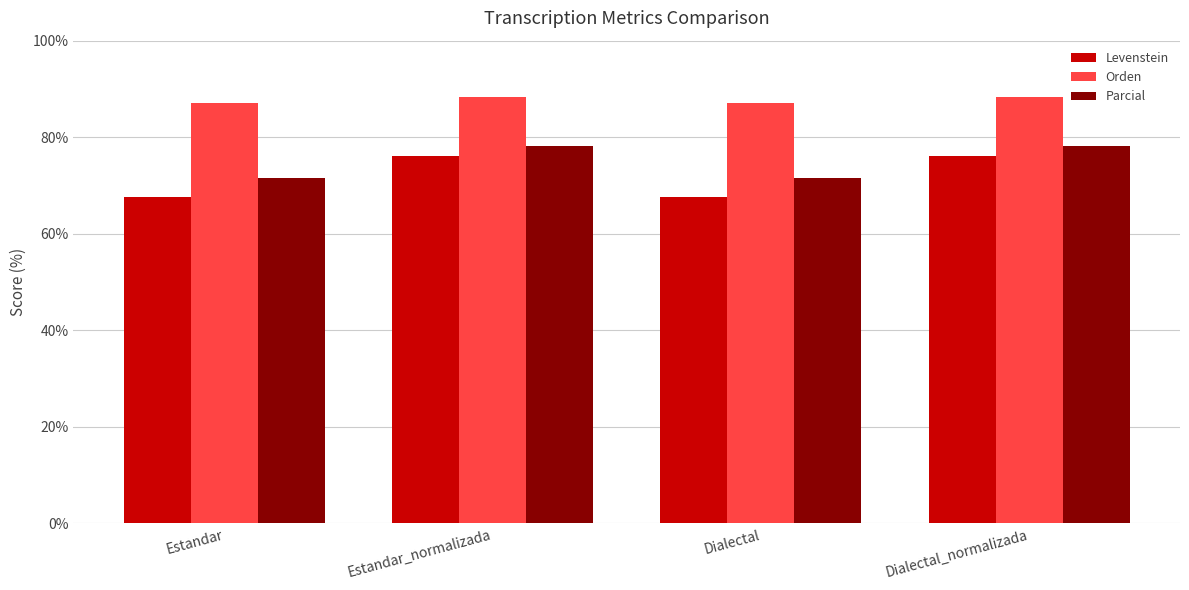

Which series has the largest range (max minus min)?

Levenstein